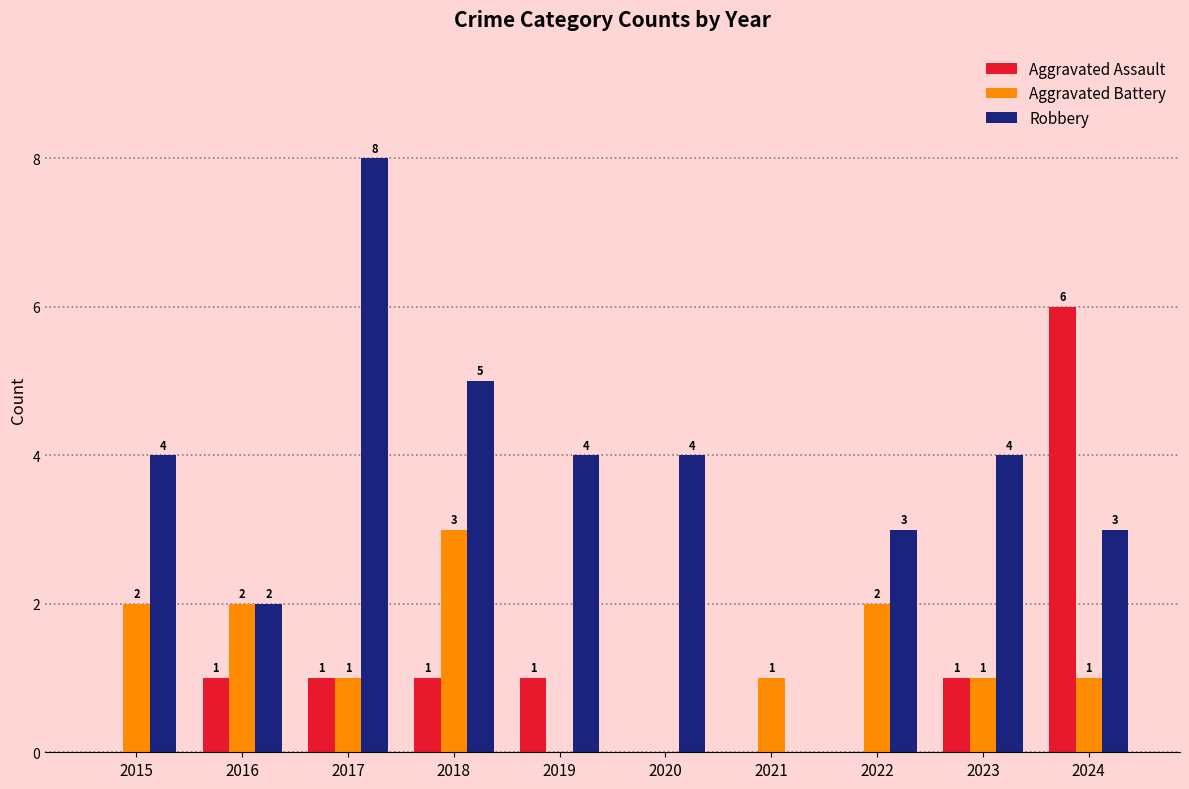

Which series has the largest total across all categories?

Robbery